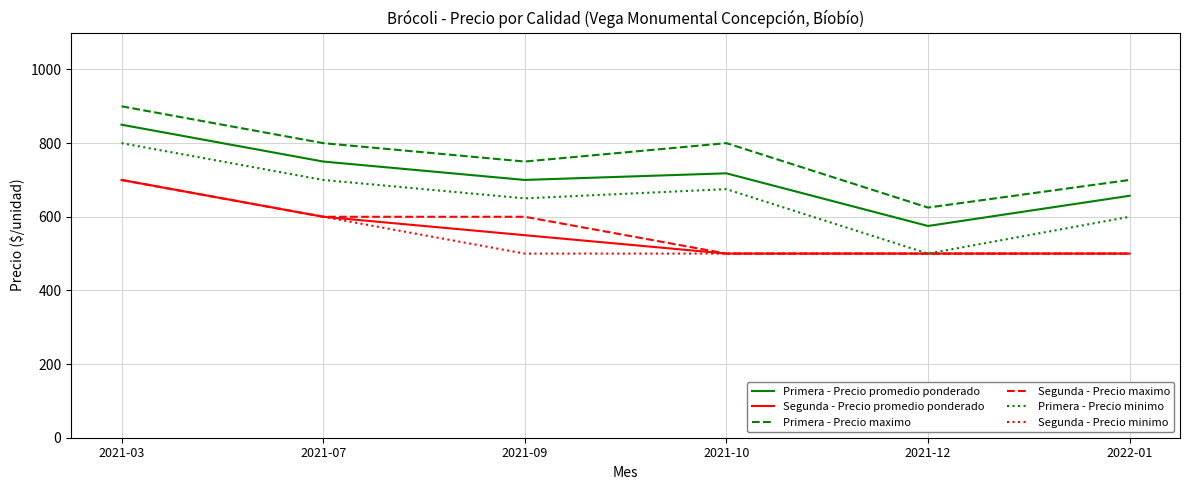

How many Segunda - Precio maximo values are between 500 and 600?

5